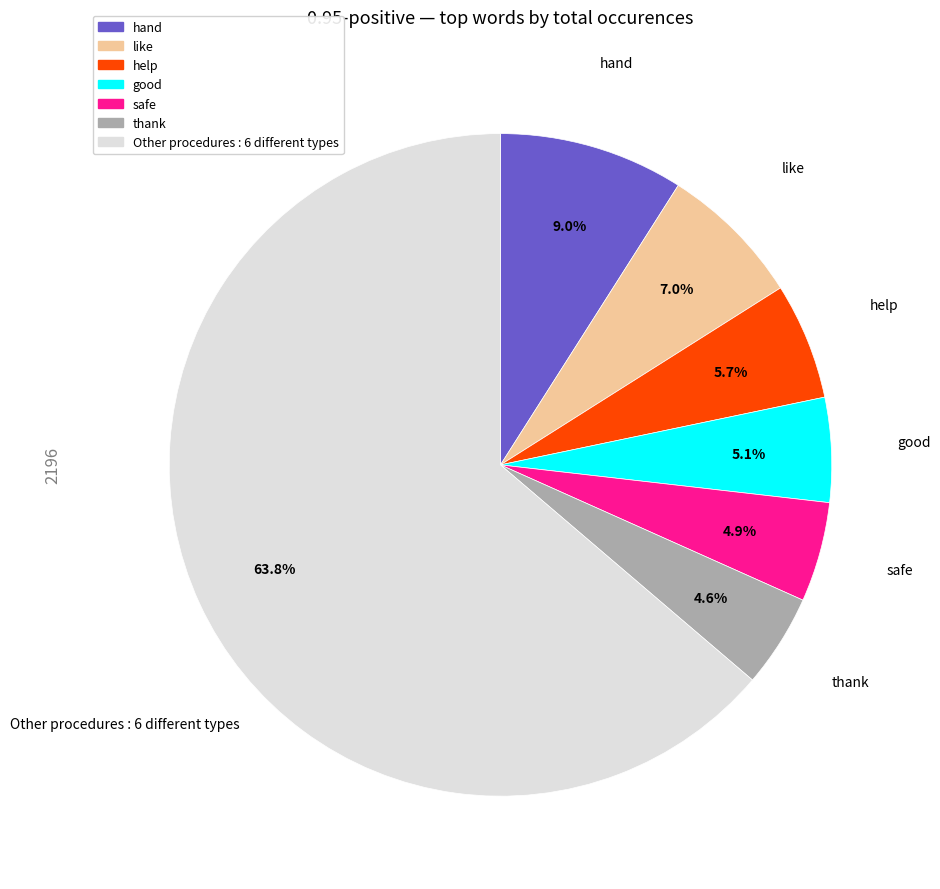

Is it true that Other is 64% of the pie?

True